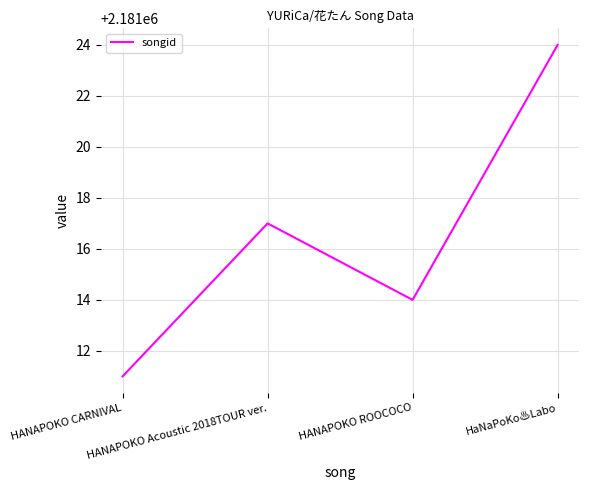

How many interior local valleys (lower than both neighbors) does the data have?

1